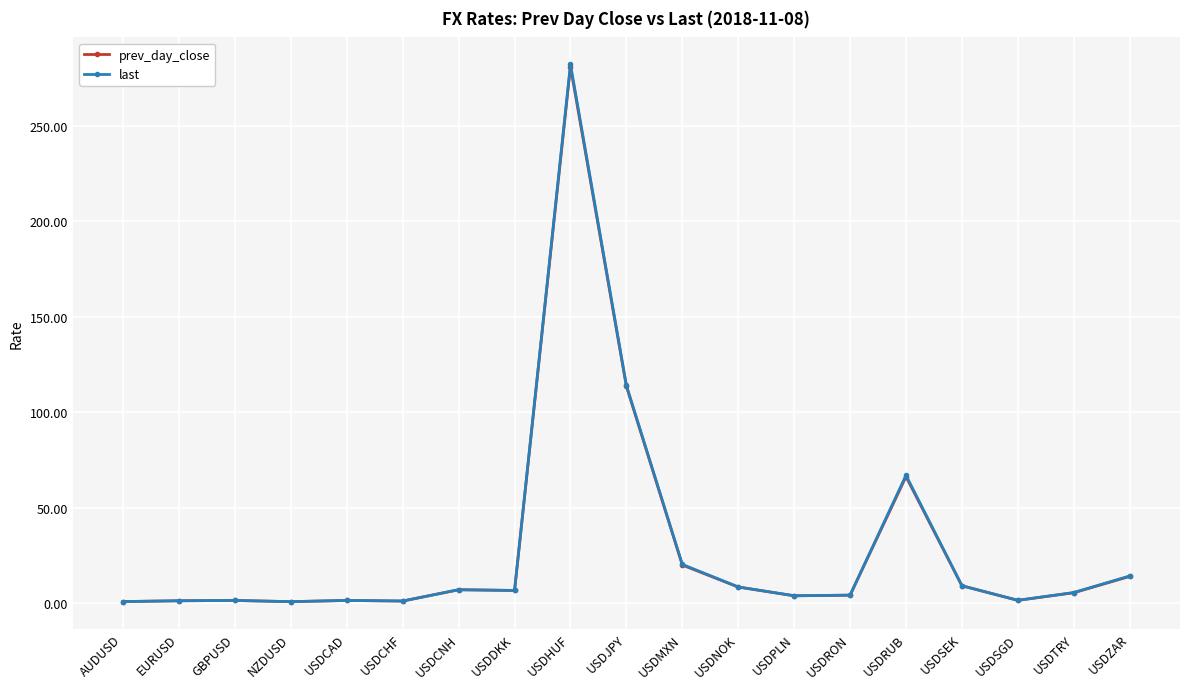

True or false: prev_day_close has a value of 7.0 at USDMXN.

False